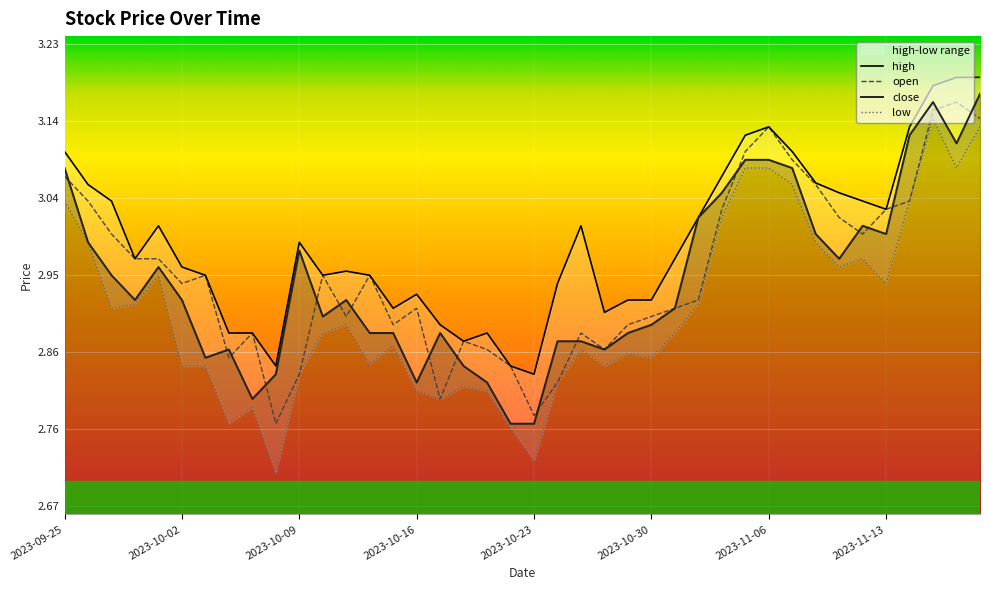

Between 20 and 24, which series saw the biggest shift?

low